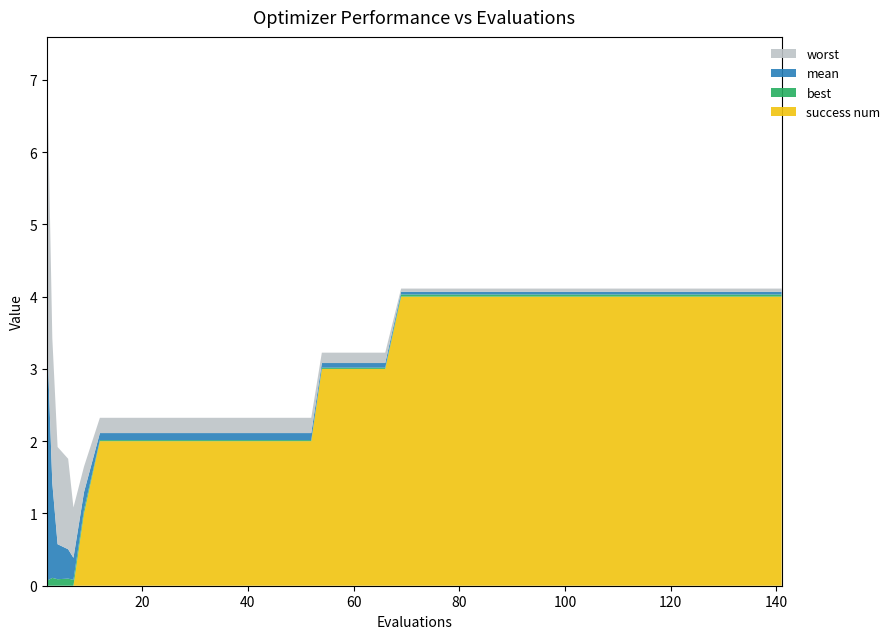

Reading right to left, transcribe all the data shown in this chart.

best: 141=0.0	137=0.0	133=0.0	129=0.0	125=0.0	121=0.0	117=0.0	113=0.0	109=0.0	105=0.0	101=0.0	97=0.0	93=0.0	89=0.0	85=0.0	81=0.0	77=0.0	73=0.0	69=0.0	66=0.0	62=0.0	58=0.0	54=0.0	52=0.0	48=0.0	44=0.0	40=0.0	36=0.0	32=0.0	28=0.0	24=0.0	20=0.0	16=0.0	12=0.0	9=0.1	7=0.1	6=0.1	4=0.1	3=0.1	2=0.1
mean: 141=0.0	137=0.0	133=0.0	129=0.0	125=0.0	121=0.0	117=0.0	113=0.0	109=0.0	105=0.0	101=0.0	97=0.0	93=0.0	89=0.0	85=0.0	81=0.0	77=0.0	73=0.0	69=0.0	66=0.1	62=0.1	58=0.1	54=0.1	52=0.1	48=0.1	44=0.1	40=0.1	36=0.1	32=0.1	28=0.1	24=0.1	20=0.1	16=0.1	12=0.1	9=0.2	7=0.3	6=0.4	4=0.5	3=1.3	2=3.4
worst: 141=0.0	137=0.0	133=0.0	129=0.0	125=0.0	121=0.0	117=0.0	113=0.0	109=0.0	105=0.0	101=0.0	97=0.0	93=0.0	89=0.0	85=0.0	81=0.0	77=0.0	73=0.0	69=0.0	66=0.1	62=0.1	58=0.1	54=0.1	52=0.2	48=0.2	44=0.2	40=0.2	36=0.2	32=0.2	28=0.2	24=0.2	20=0.2	16=0.2	12=0.2	9=0.4	7=0.7	6=1.3	4=1.3	3=2.0	2=3.8
success num: 141=4.0	137=4.0	133=4.0	129=4.0	125=4.0	121=4.0	117=4.0	113=4.0	109=4.0	105=4.0	101=4.0	97=4.0	93=4.0	89=4.0	85=4.0	81=4.0	77=4.0	73=4.0	69=4.0	66=3.0	62=3.0	58=3.0	54=3.0	52=2.0	48=2.0	44=2.0	40=2.0	36=2.0	32=2.0	28=2.0	24=2.0	20=2.0	16=2.0	12=2.0	9=1.0	7=0.0	6=0.0	4=0.0	3=0.0	2=0.0